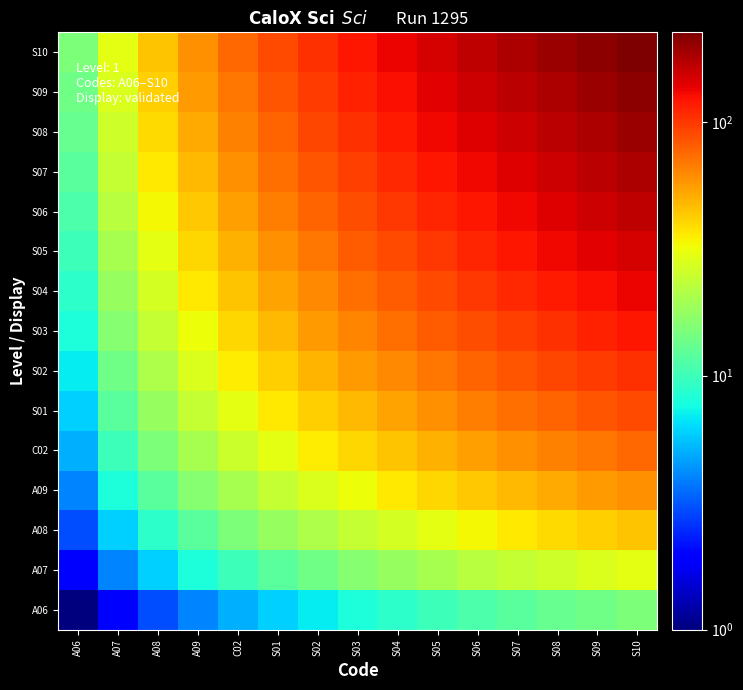

What is the spread (max minus min) of values at A07?

28